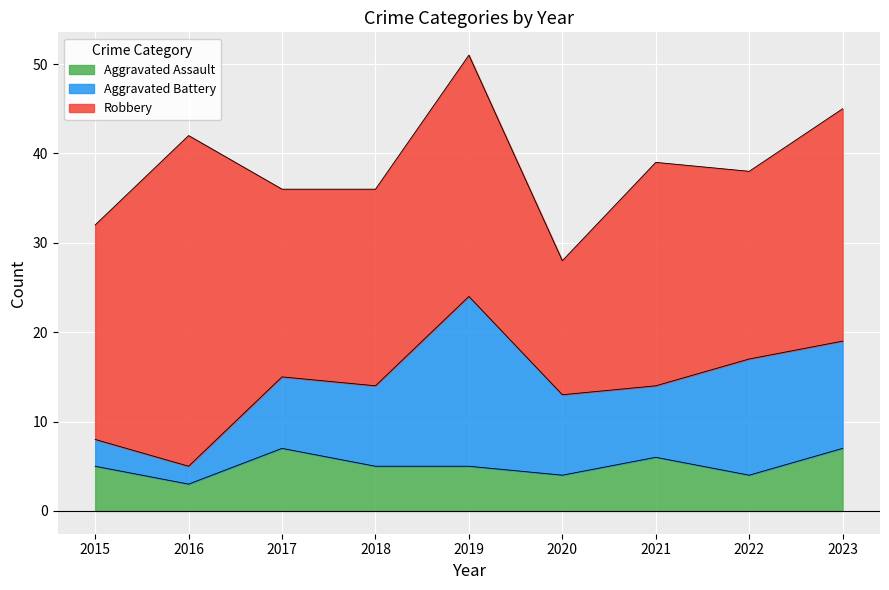

The Aggravated Assault series shows 3 at 2021. True or false?

False